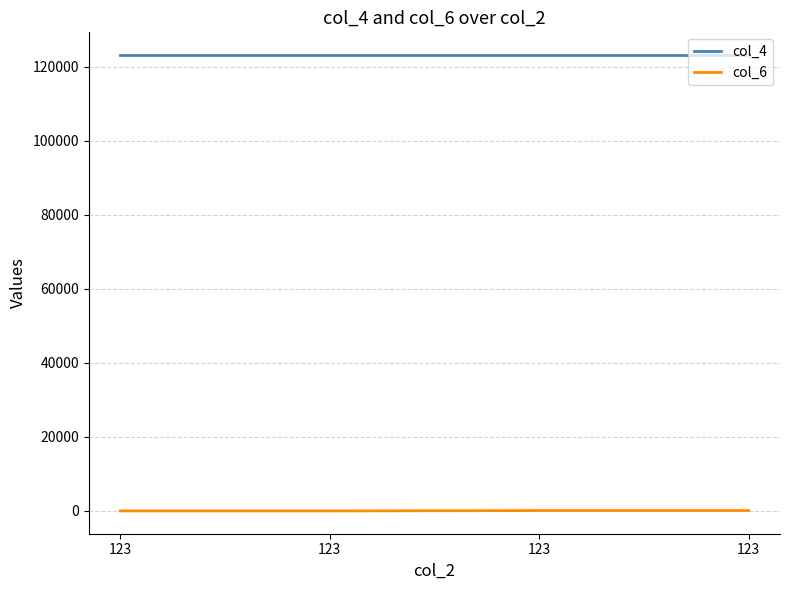

What is the value of the col_6 point at the 4th from the left?

11